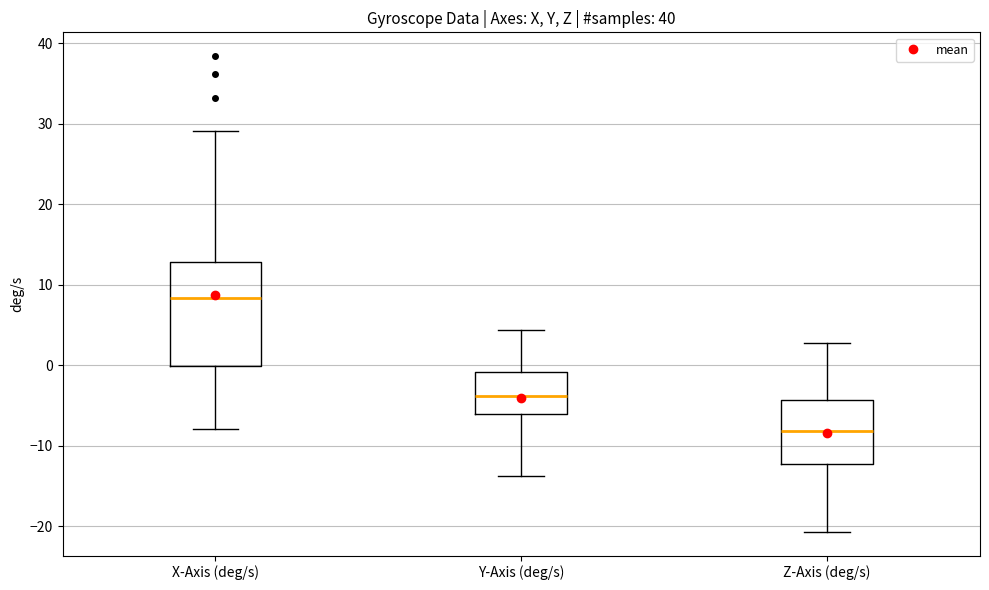

Where does the upper whisker of the box for X-Axis (deg/s) end on the y-axis? The values are not printed on the chart, so give them approximately, as read against the axis.

29